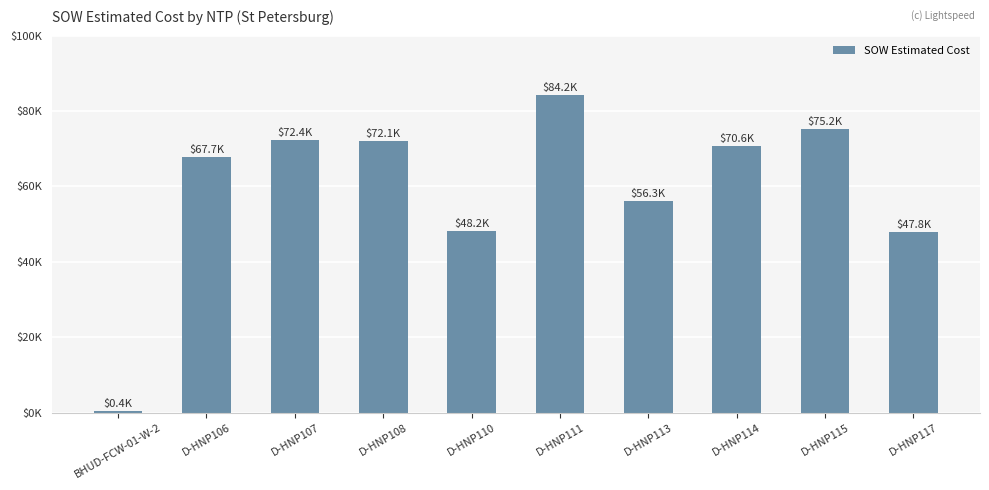

Does the chart contain stacked bars?

No